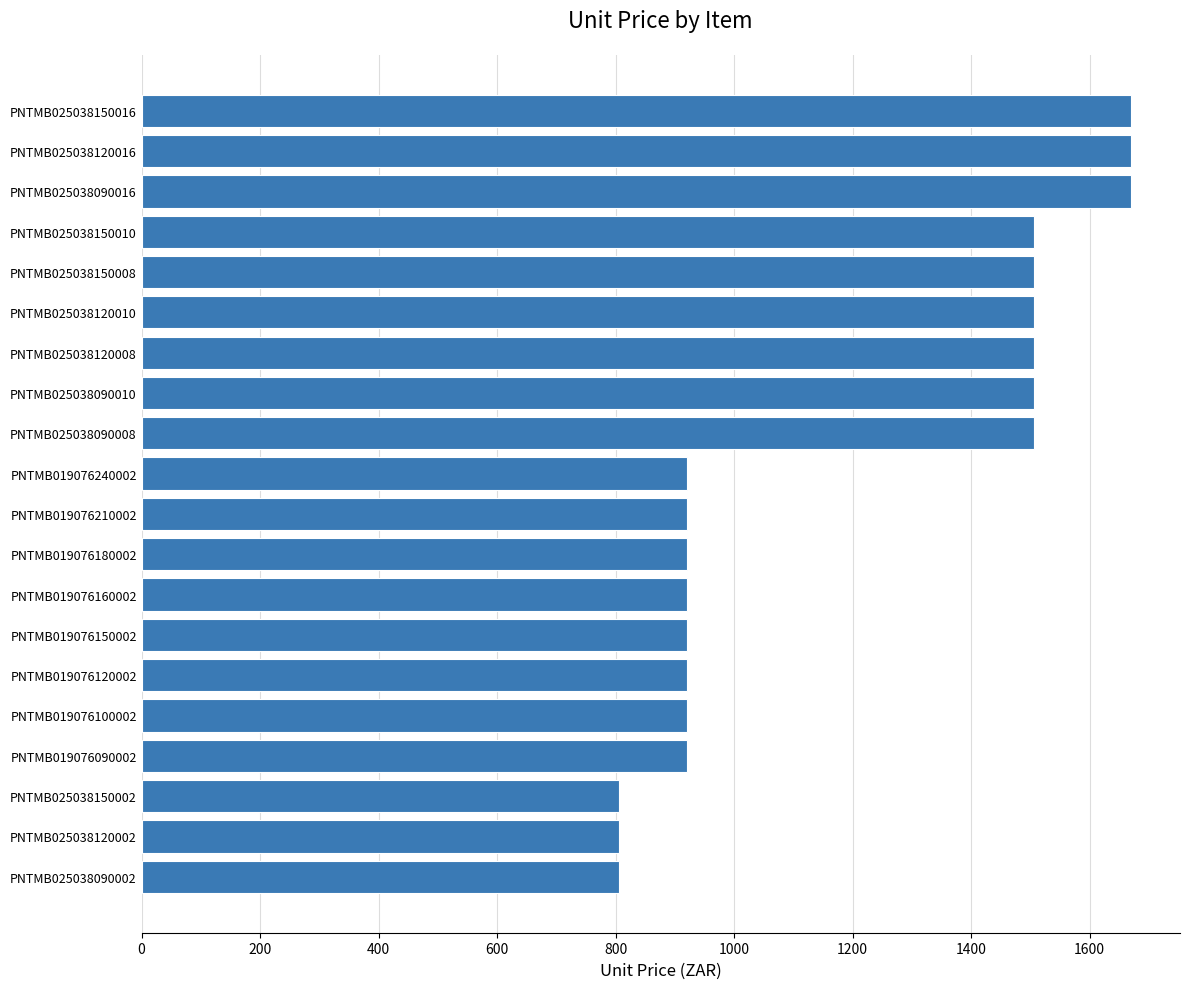

Count the values in the range 920 to 1506.

14